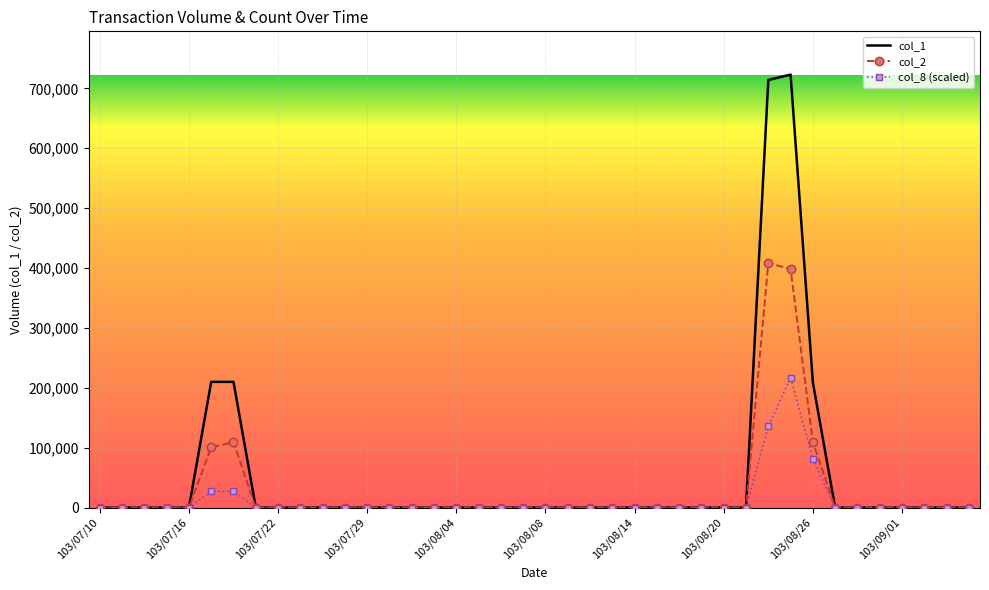

What is the greatest value displayed?

723000.0